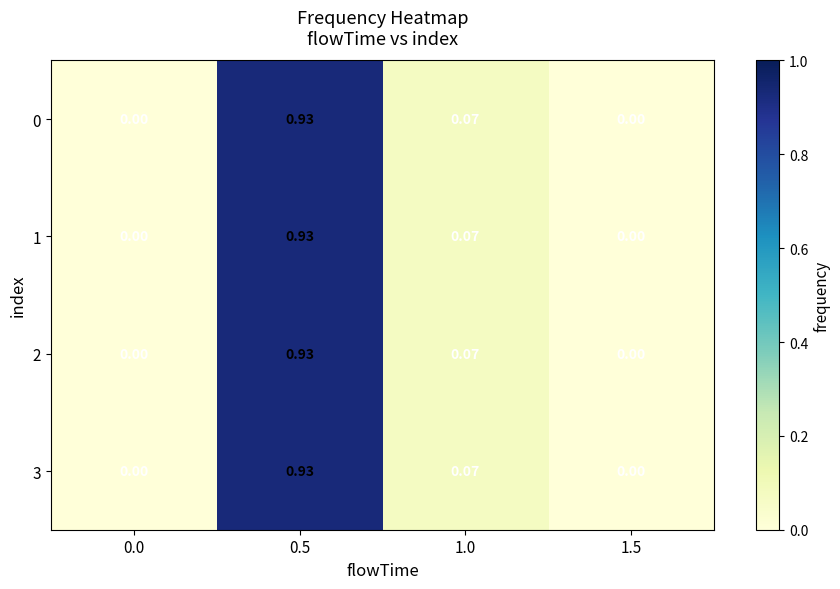

Is the value of 2 at 1.0 greater than the value of 1 at 1.5?

Yes